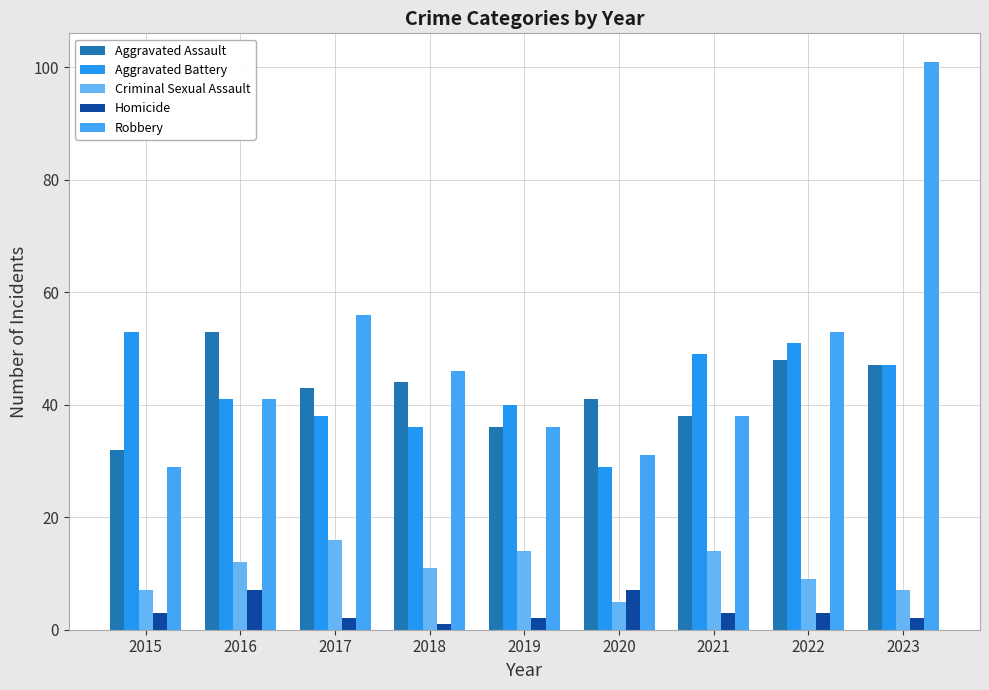

What is the value of the Aggravated Battery bar at the 7th from the left?

49